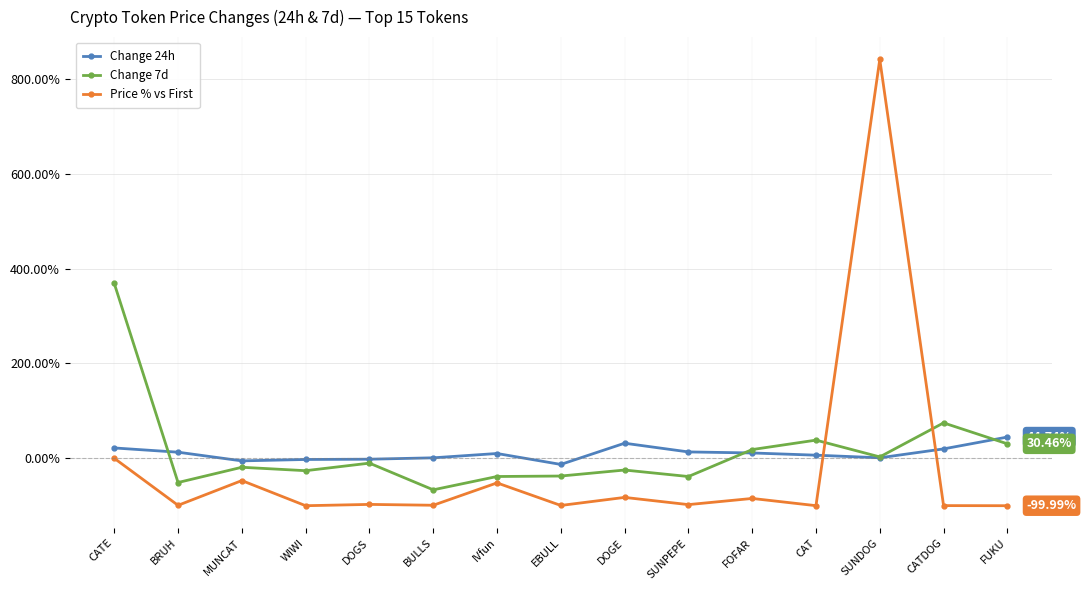

At which label is Price % vs First closest to 370?

CATE